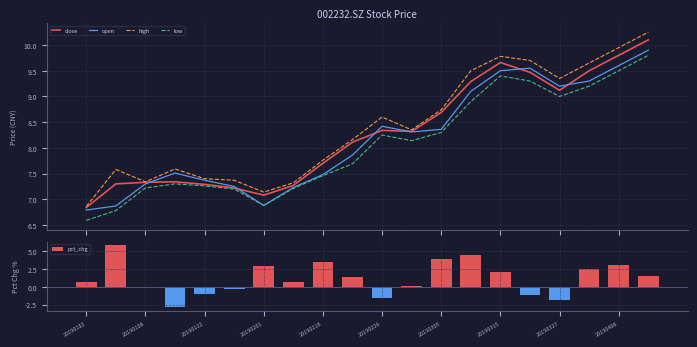

True or false: low and high intersect in this chart.

False